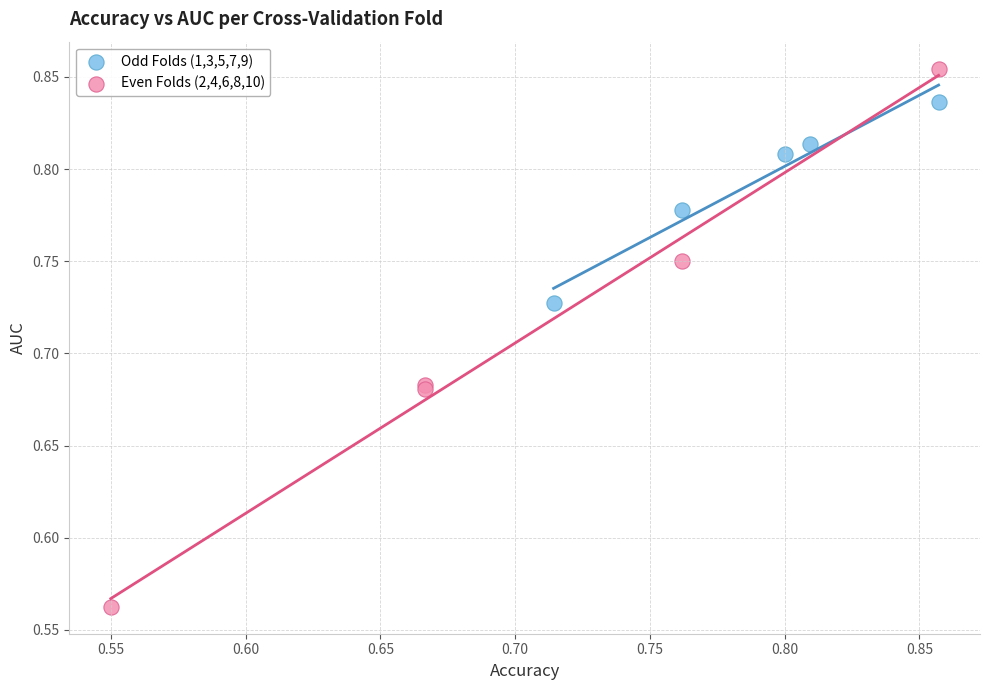

Which series reaches the minimum Y coordinate?

Even Folds (2,4,6,8,10)